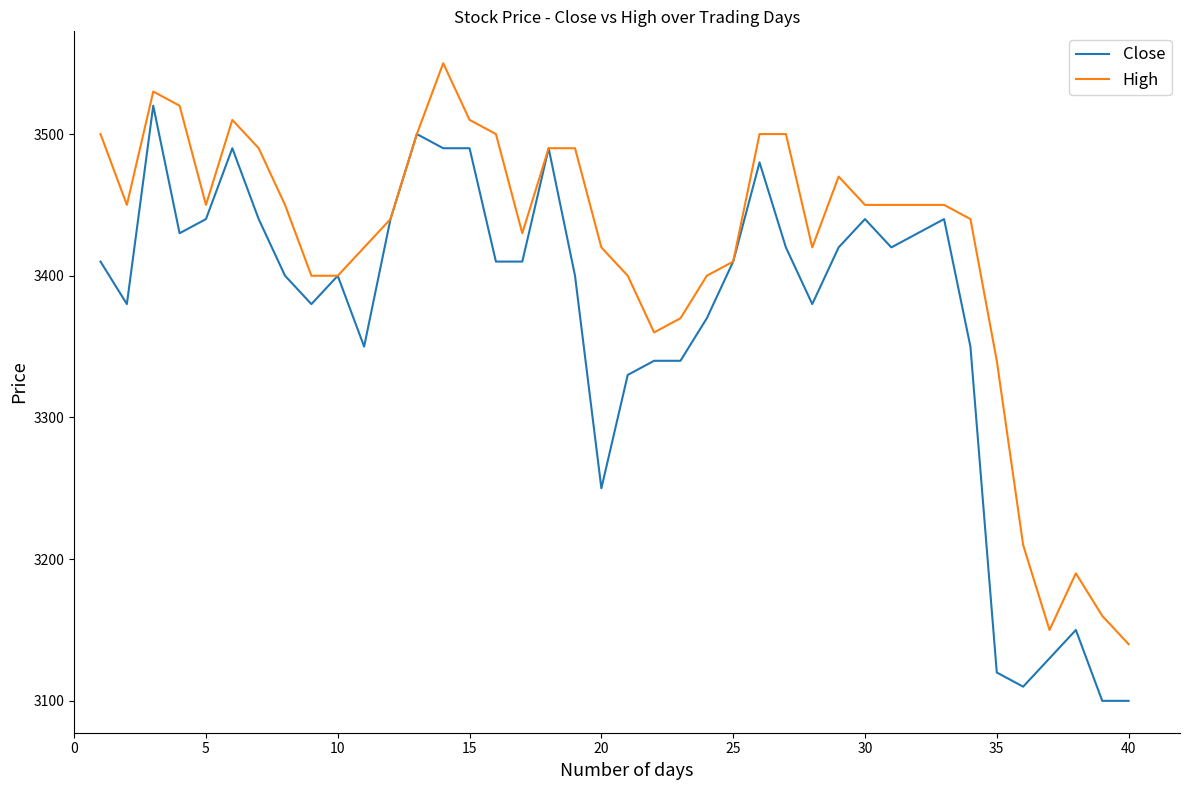

How many categories are shown in the chart?

40